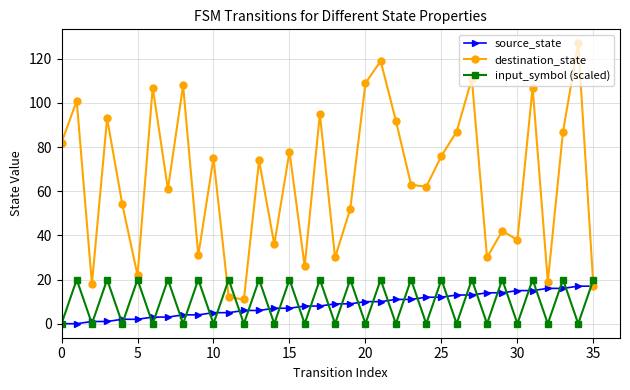

Which series has the largest range (max minus min)?

destination_state